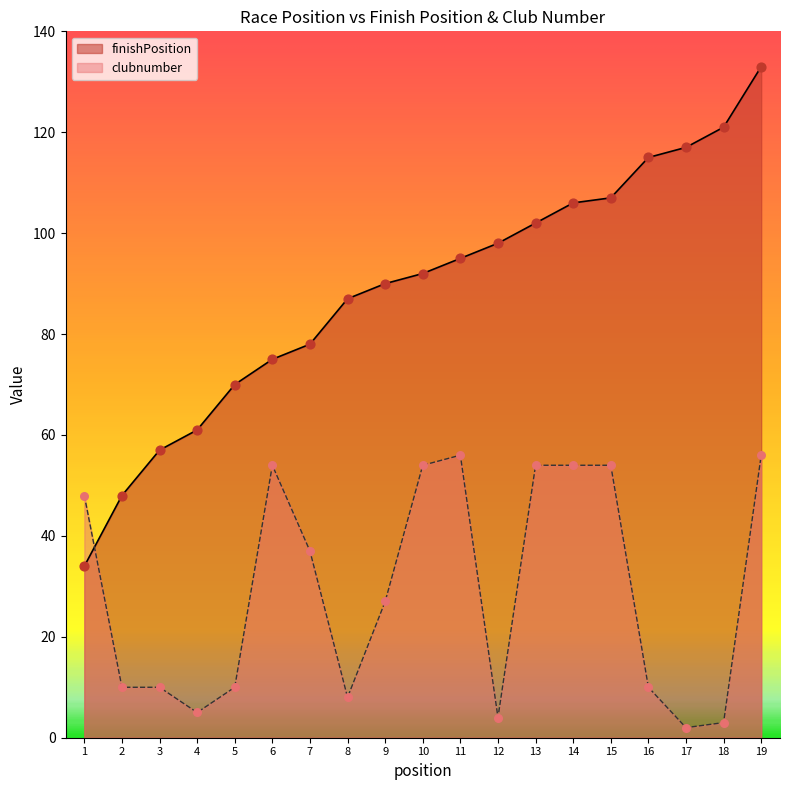

What is the total value across all series at 16?

125